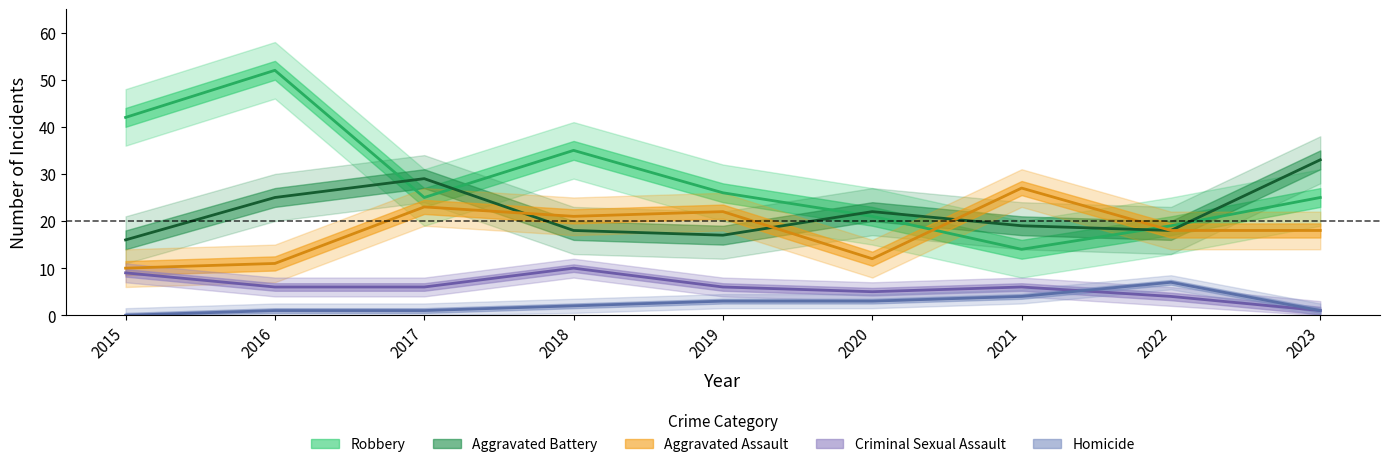

List the labels in order of Criminal Sexual Assault value, smallest first.

2023, 2022, 2020, 2016, 2017, 2019, 2021, 2015, 2018